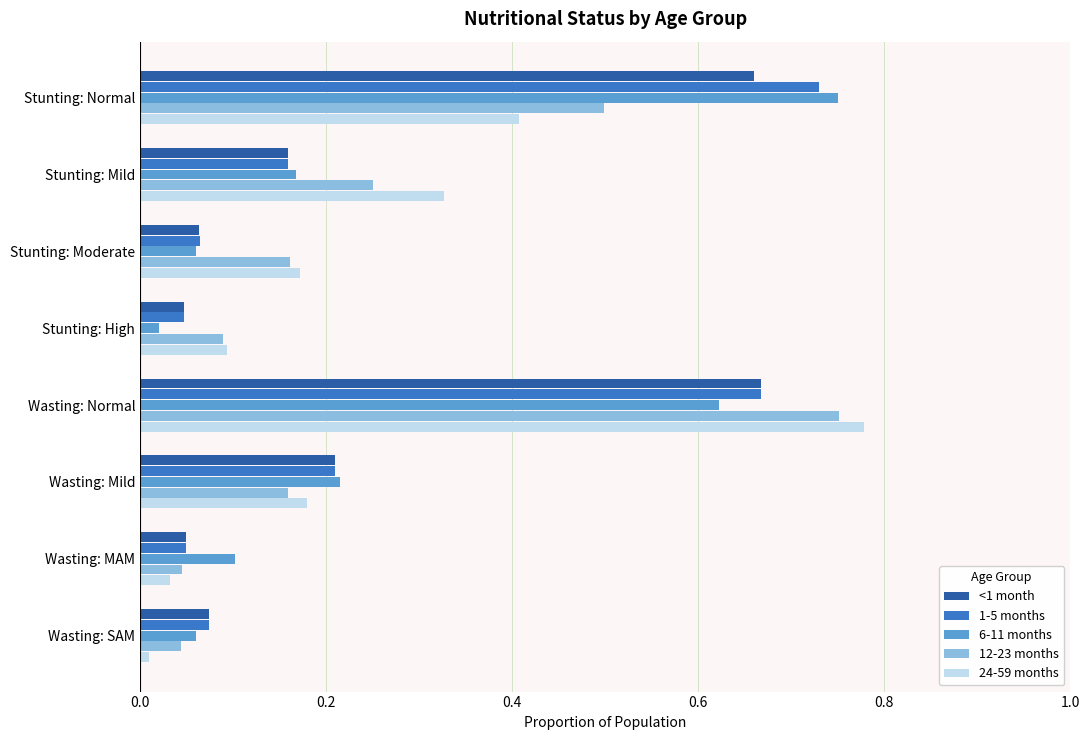

At which category is the sum across all series the highest?

Wasting: Normal